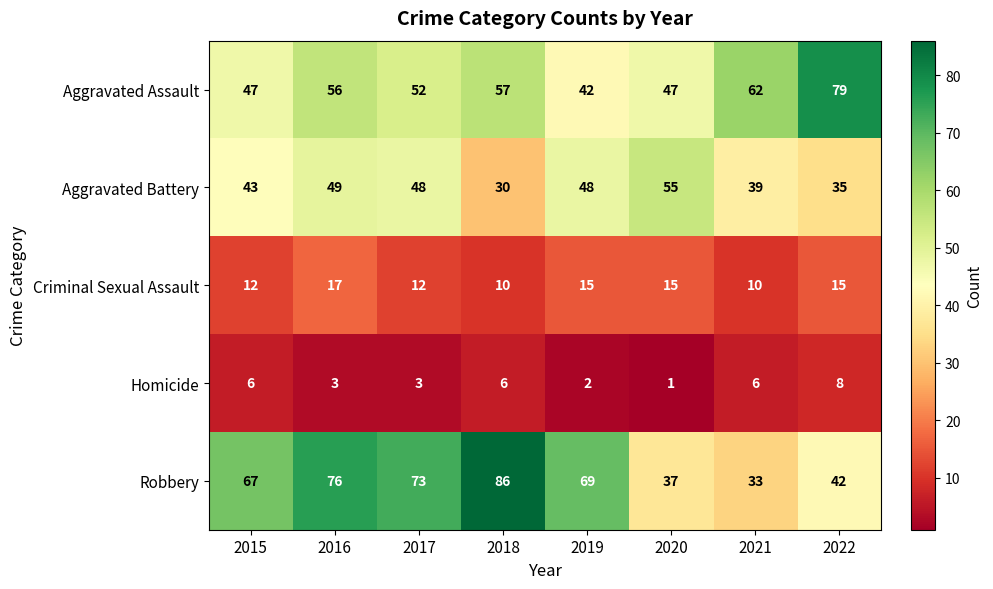

The value of Criminal Sexual Assault at 2017 is 8. True or false?

False